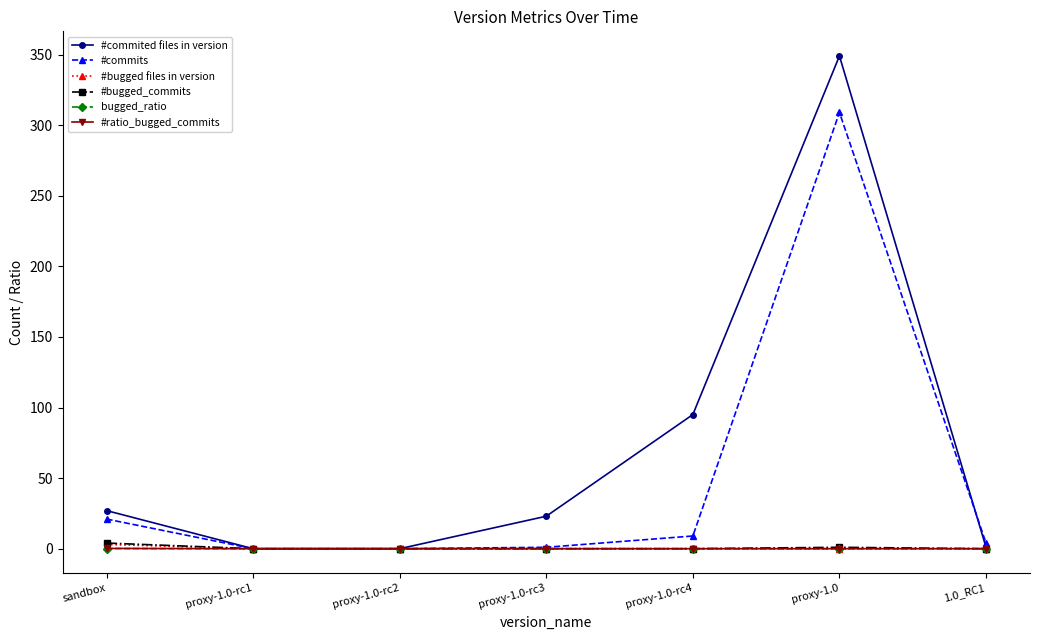

Which category has the highest value in the #commits series?

proxy-1.0